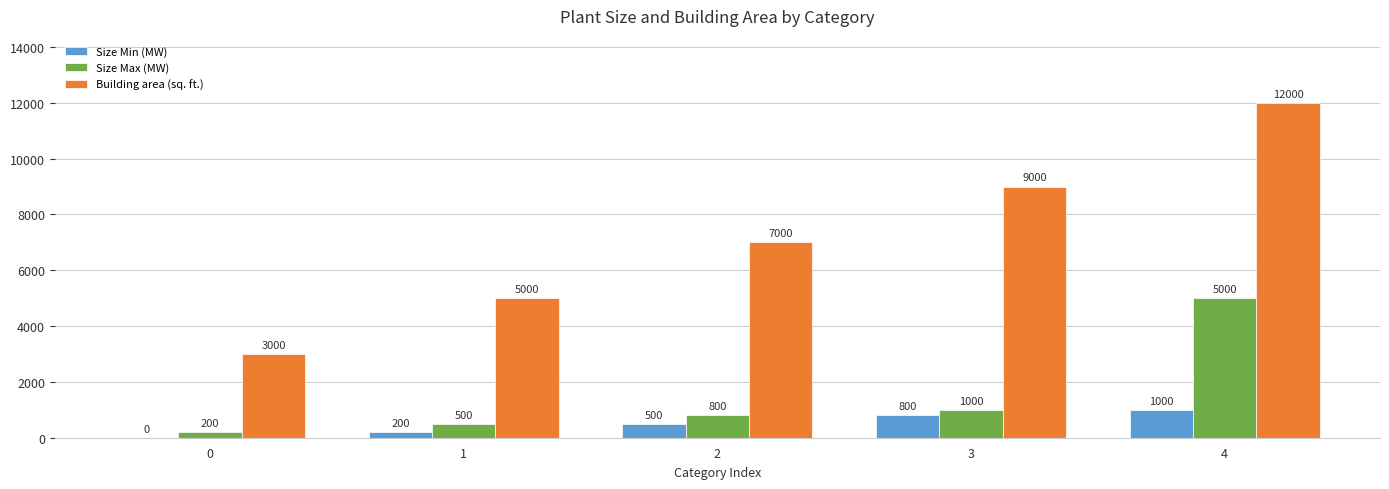

Is the value of Size Min (MW) at 4 greater than the value of Building area (sq. ft.) at 1?

No